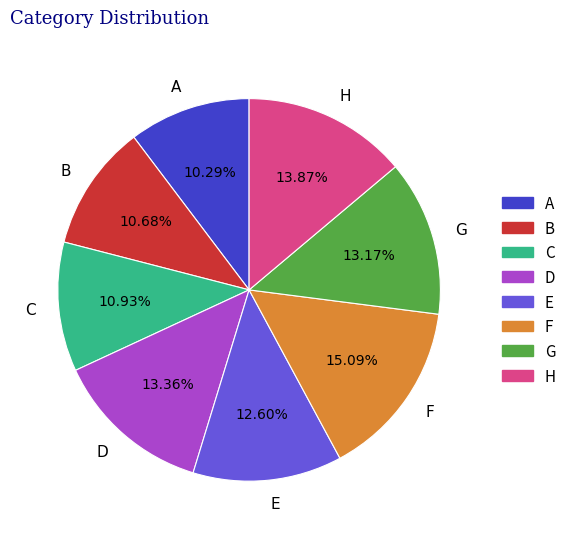

How many segments does this pie chart have?

8